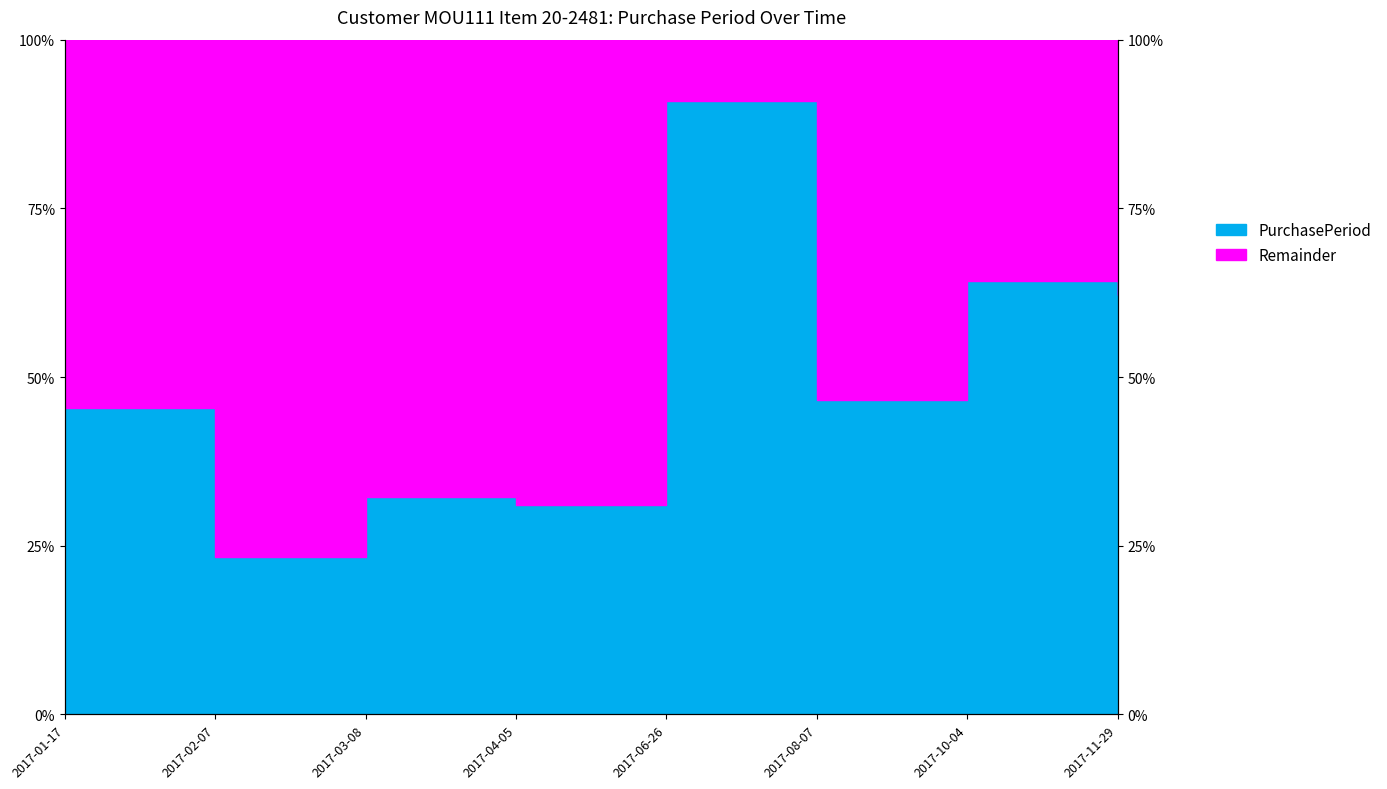

Rank the categories by value from highest to lowest.

2017-06-26, 2017-10-04, 2017-11-29, 2017-08-07, 2017-01-17, 2017-03-08, 2017-04-05, 2017-02-07